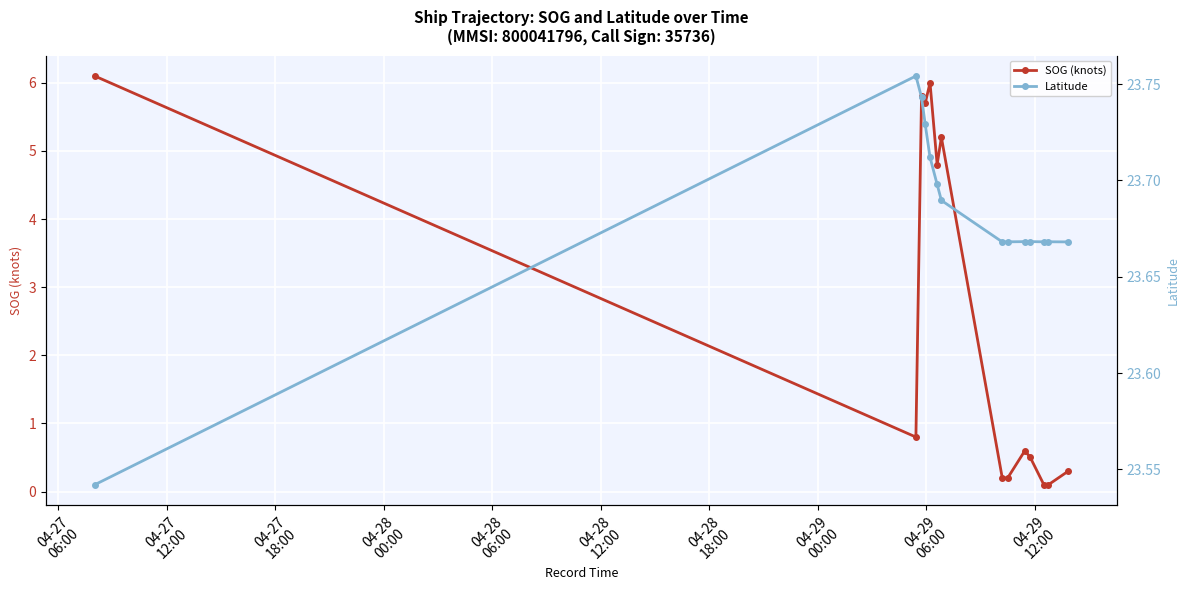

True or false: SOG (knots) has more than 2 points higher than both neighbors.

True